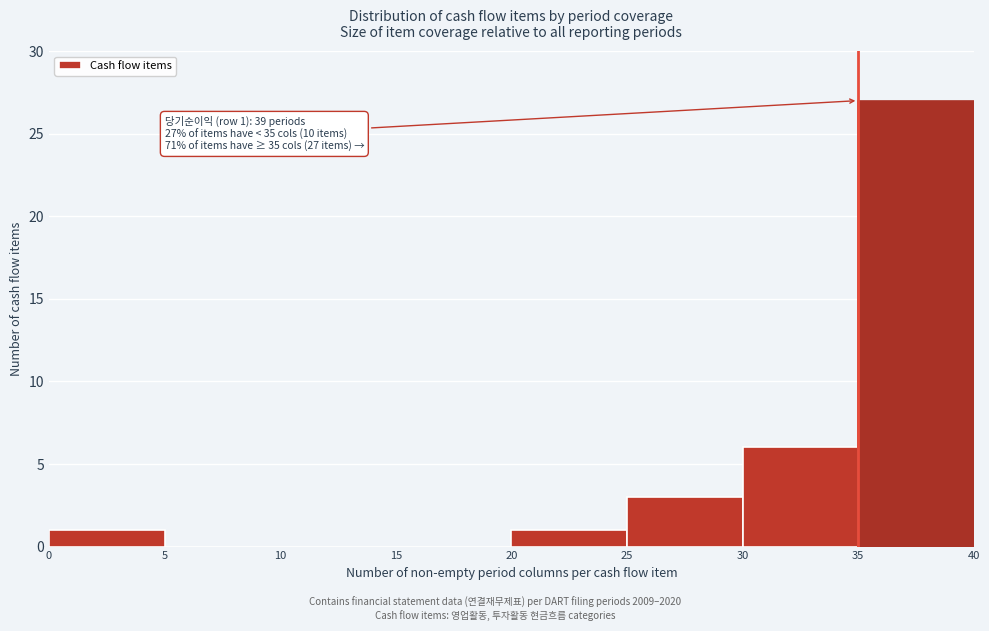

Over which range of the x-axis is the bar tallest?

35 to 40